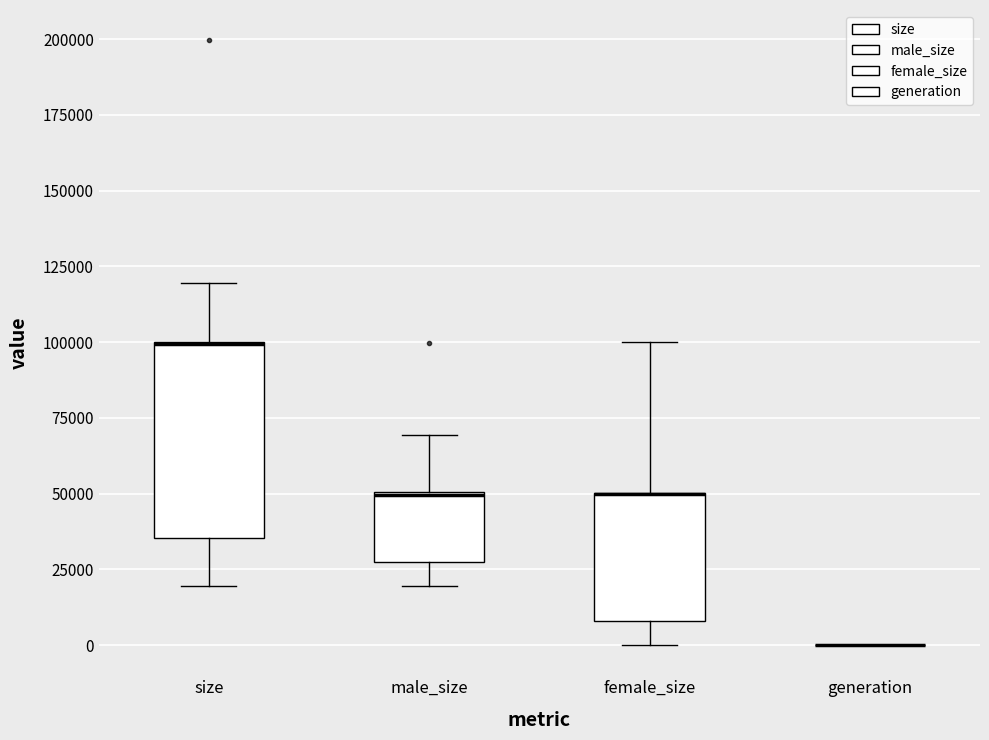

Comparing the boxes themselves (not the whiskers), which one is the tallest?

size